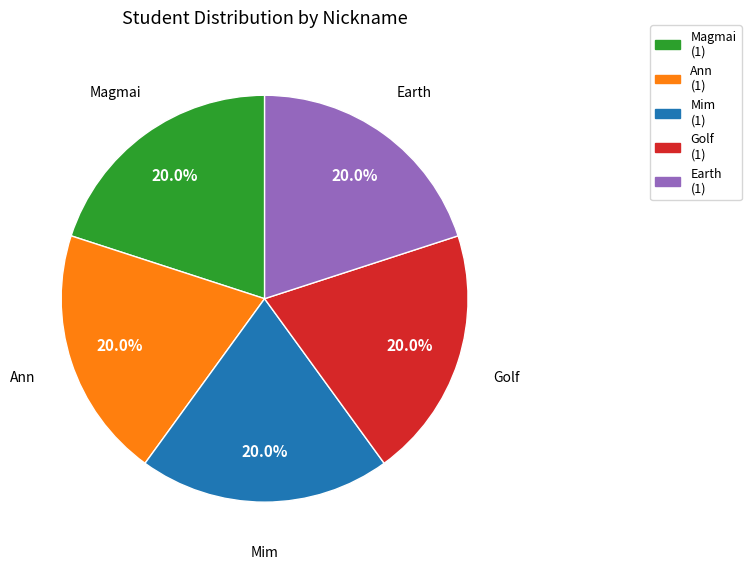

Combined, what portion of the pie is Ann and Mim?

40.0%